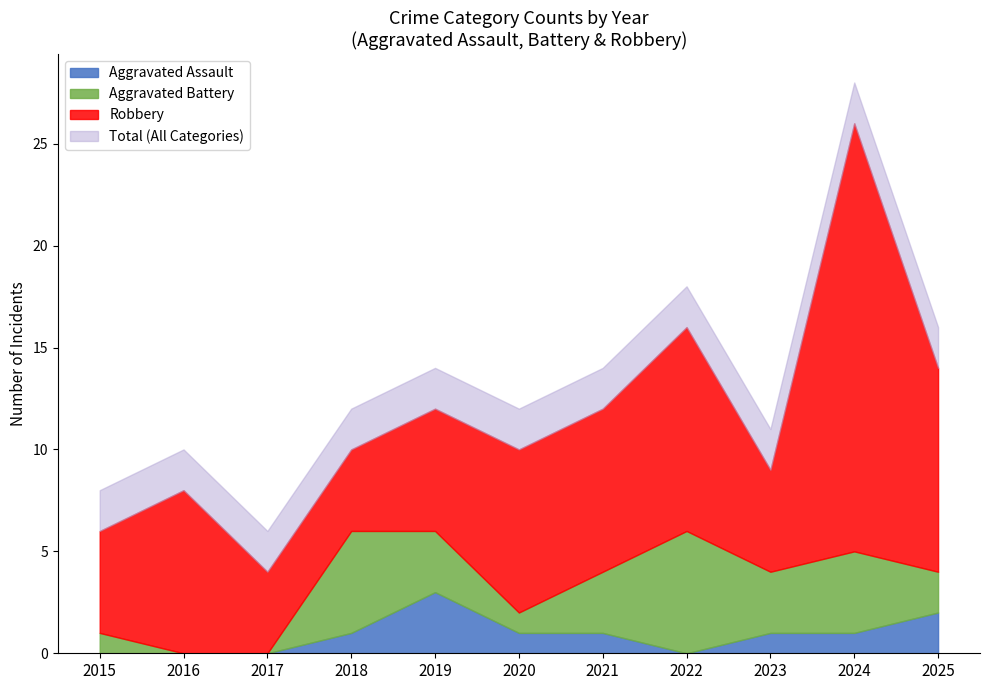

Reading left to right, what are all the values shown in this chart?

Aggravated Assault: 0	0	0	1	3	1	1	0	1	1	2
Aggravated Battery: 1	0	0	5	3	1	3	6	3	4	2
Robbery: 5	8	4	4	6	8	8	10	5	21	10